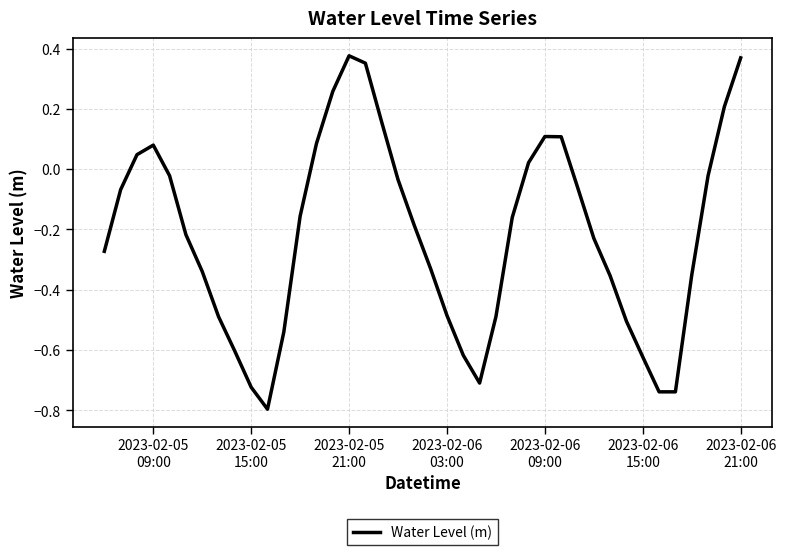

What is the difference between the maximum and minimum values?

1.2